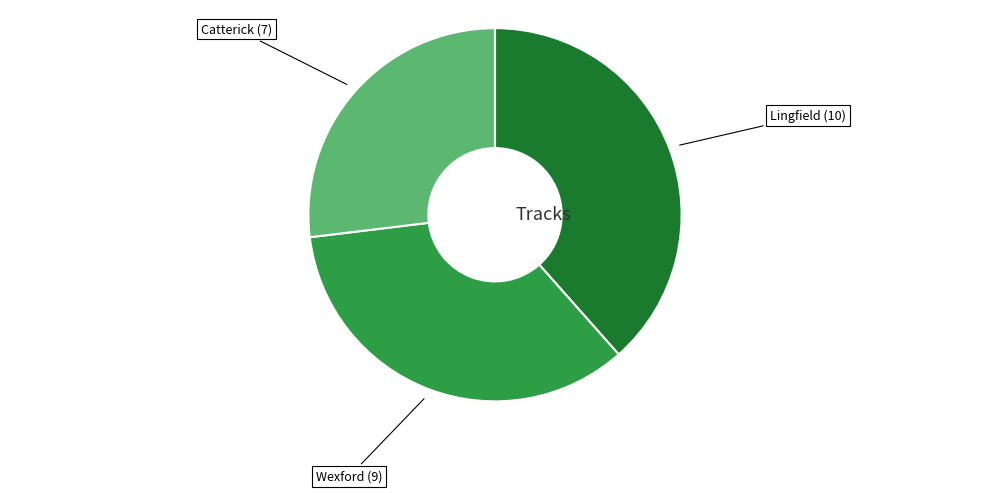

Is there a majority slice in this chart?

No